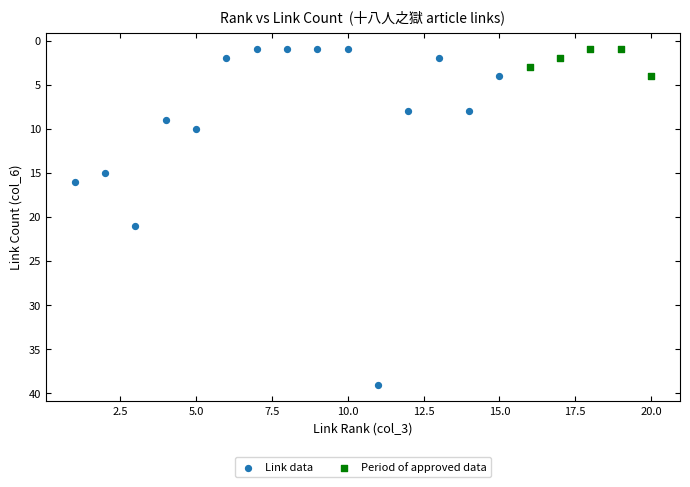

Which series contains the highest Y value?

Link data